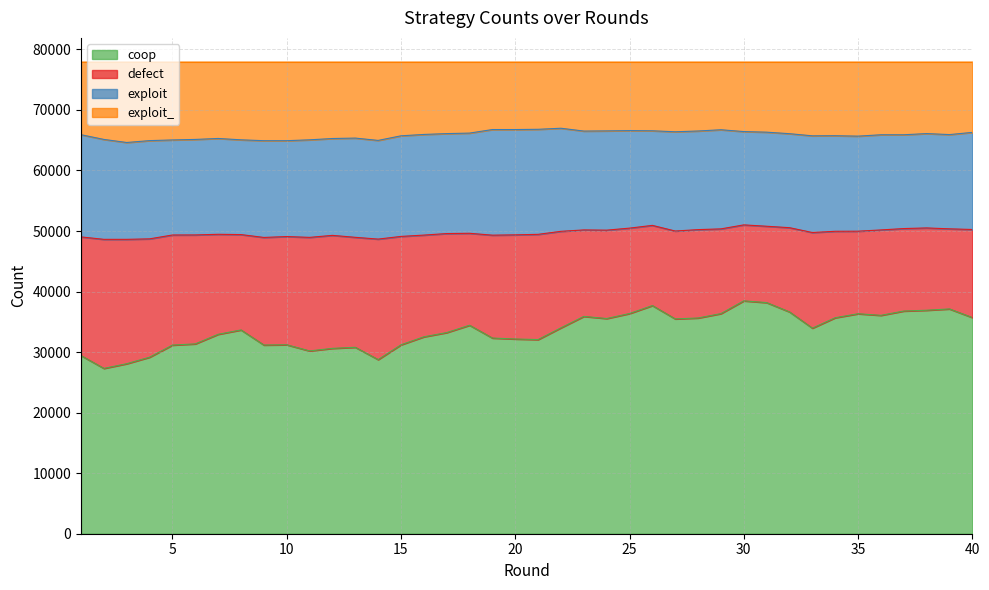

What is the lowest value of the coop series?

27308